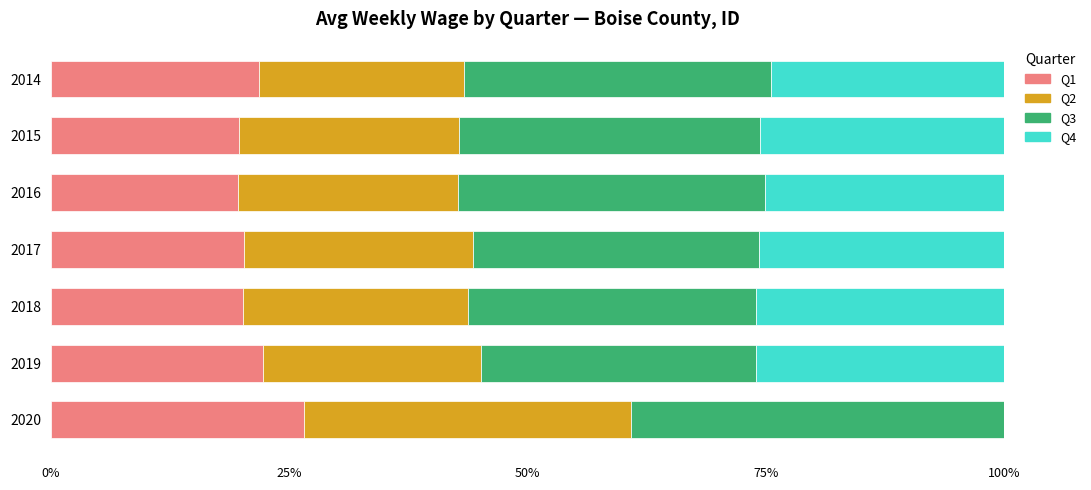

At which label does Q1 reach its peak?

2020